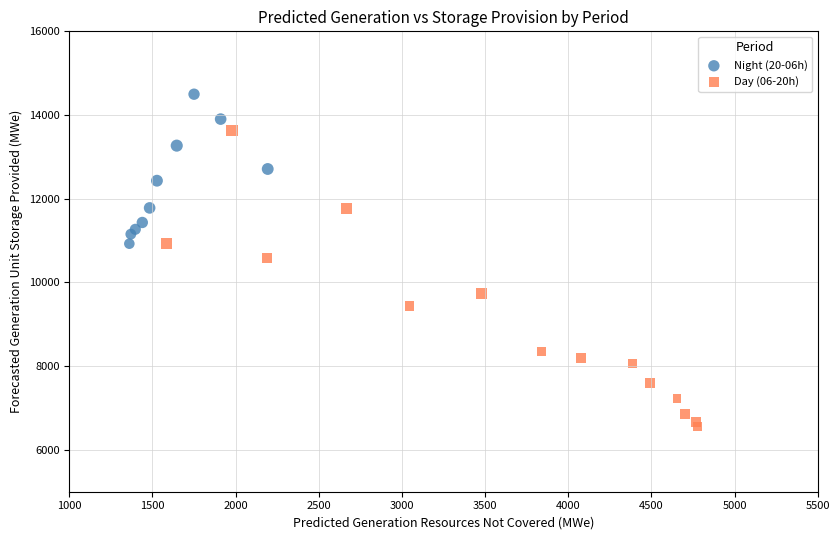

Which series has the widest spread of Y values?

Day (06-20h)